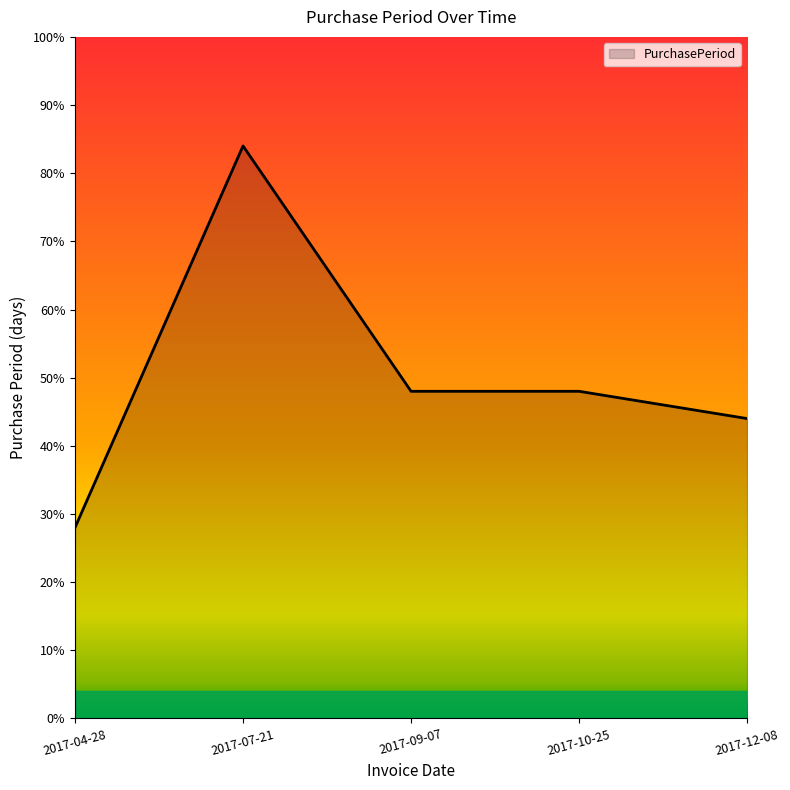

What position from the right is 2017-07-21?

4